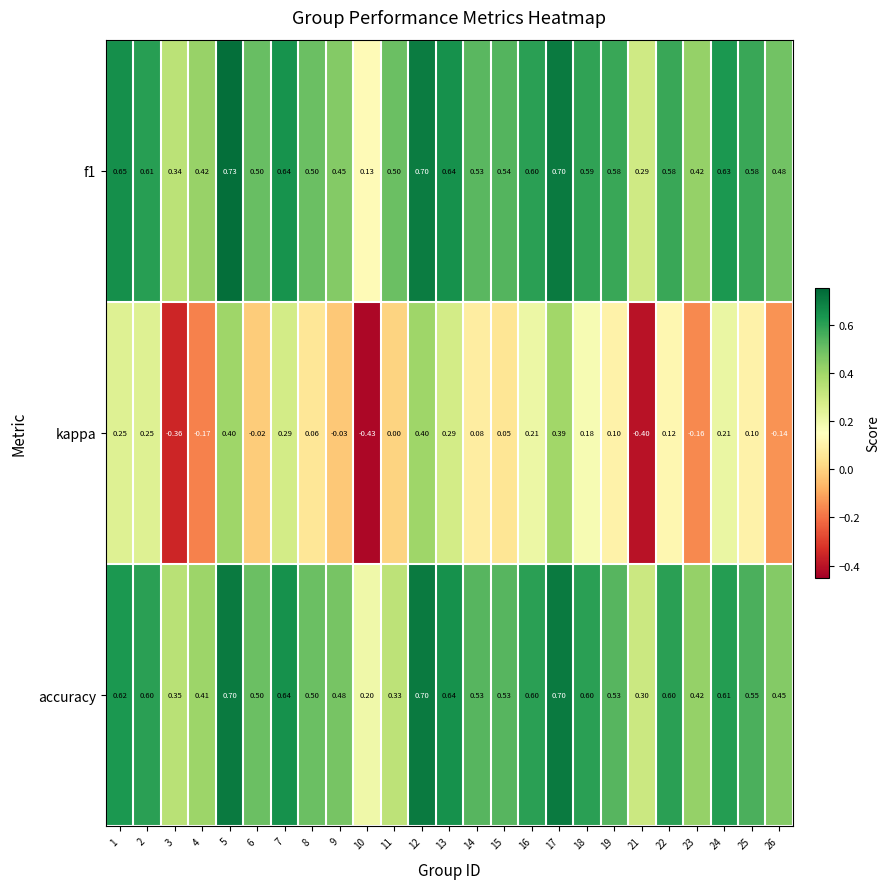

Is the value of accuracy at 19 greater than the value of f1 at 24?

No